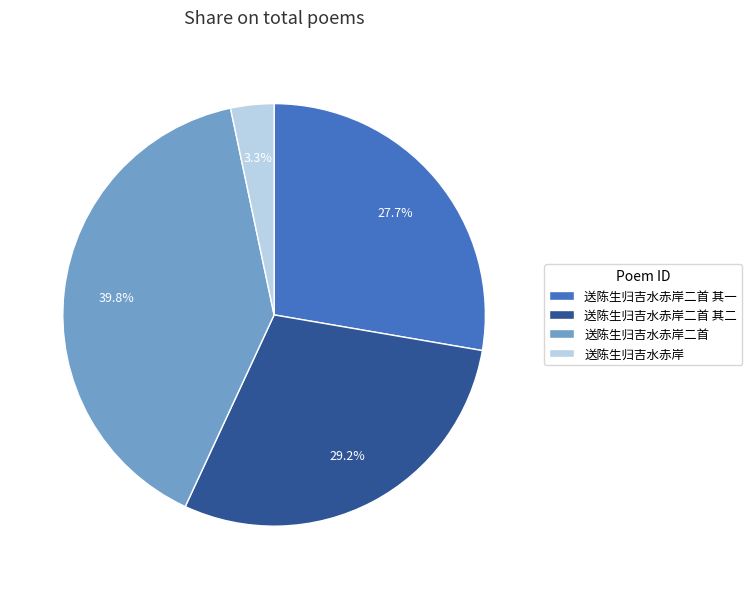

Which category has the biggest portion of the pie?

送陈生归吉水赤岸二首